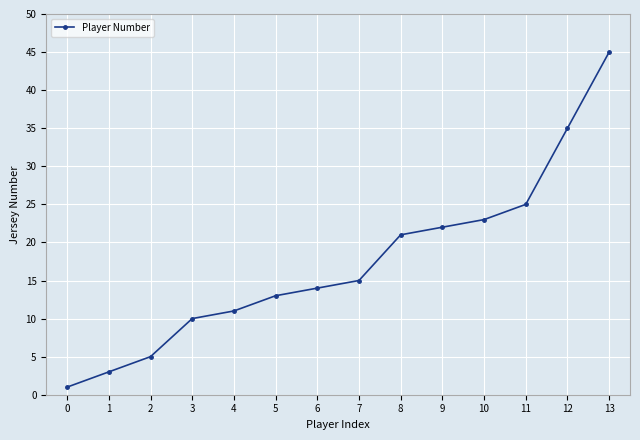

How many lines are shown in the chart?

1